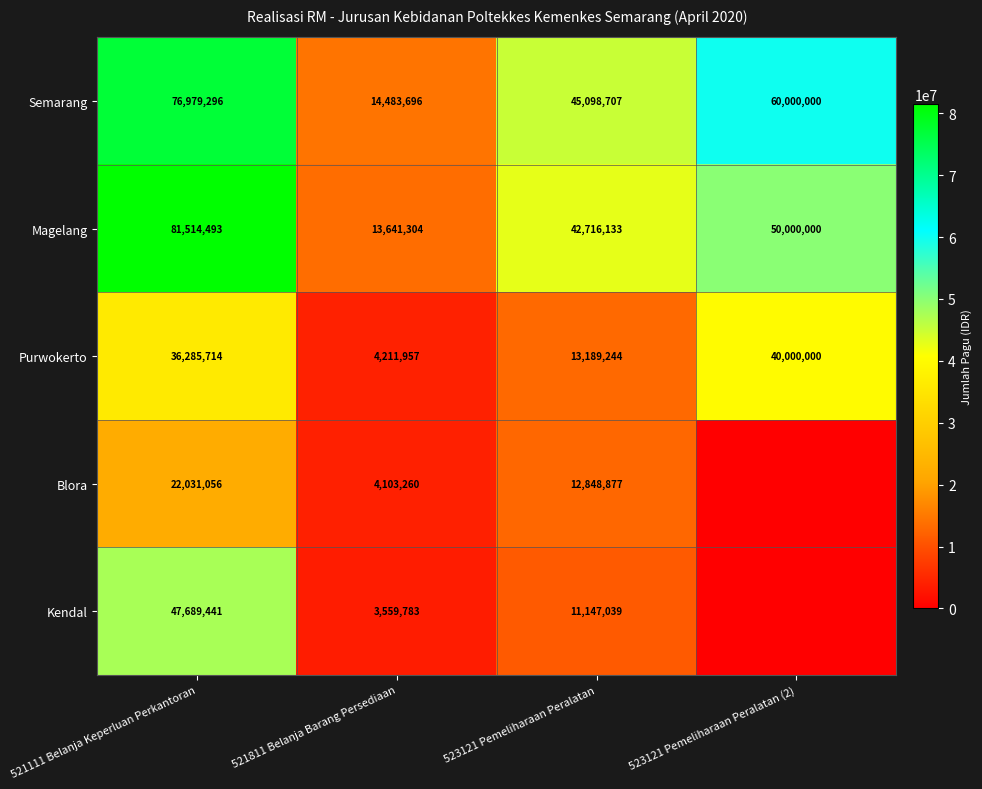

What is the sum of the Semarang values at 523121 Pemeliharaan Peralatan and 521111 Belanja Keperluan Perkantoran?

122078003